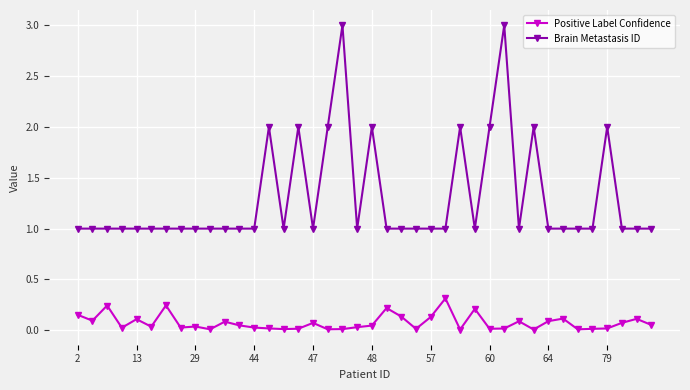

Which series has the widest spread of values?

Brain Metastasis ID